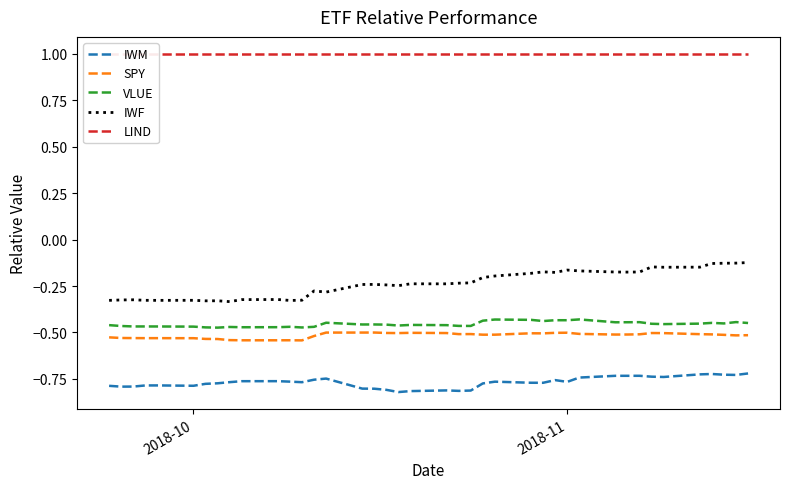

True or false: IWF and IWM cross at least once.

False